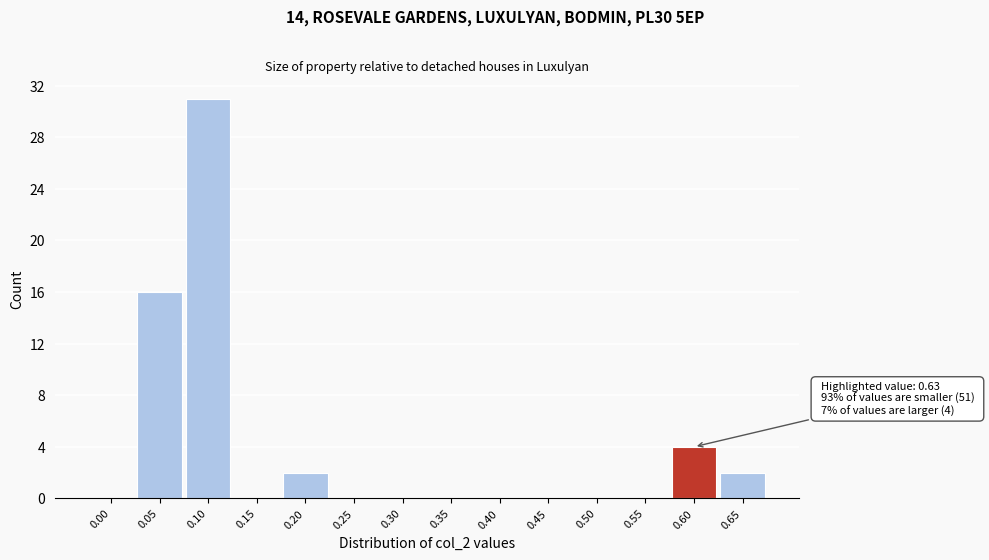

Reading left to right, what are all the values shown in this chart?

0.00=0	0.05=16	0.10=31	0.15=0	0.20=2	0.25=0	0.30=0	0.35=0	0.40=0	0.45=0	0.50=0	0.55=0	0.60=4	0.65=2